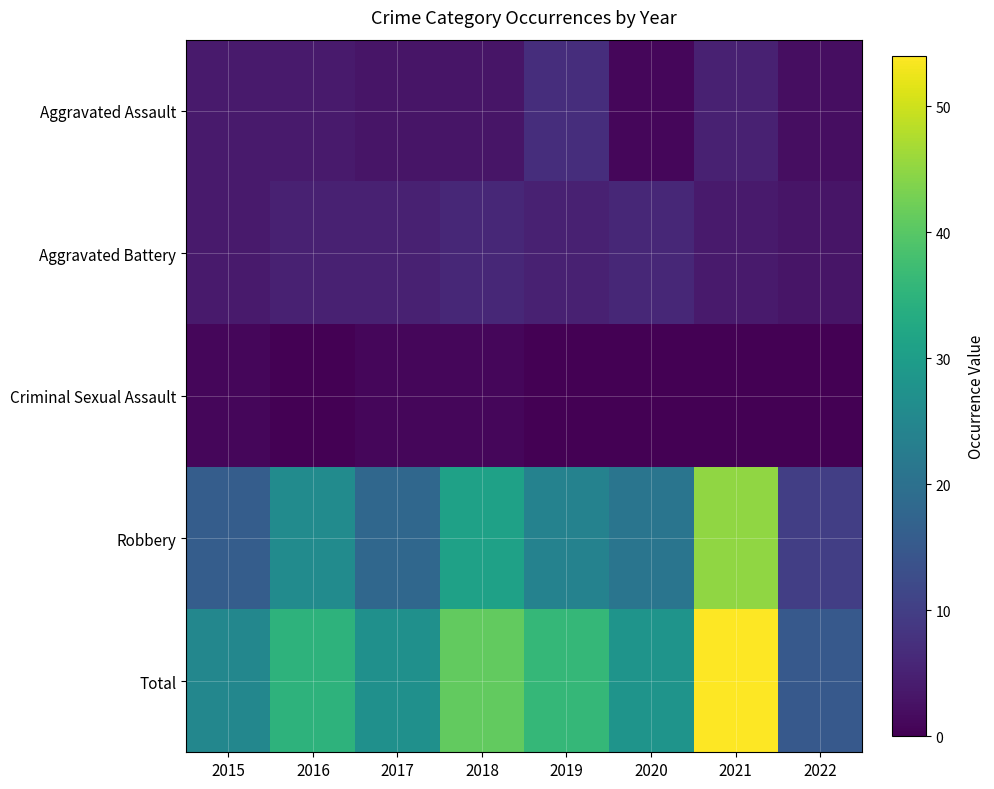

At how many categories does at least one series exceed 5?

8